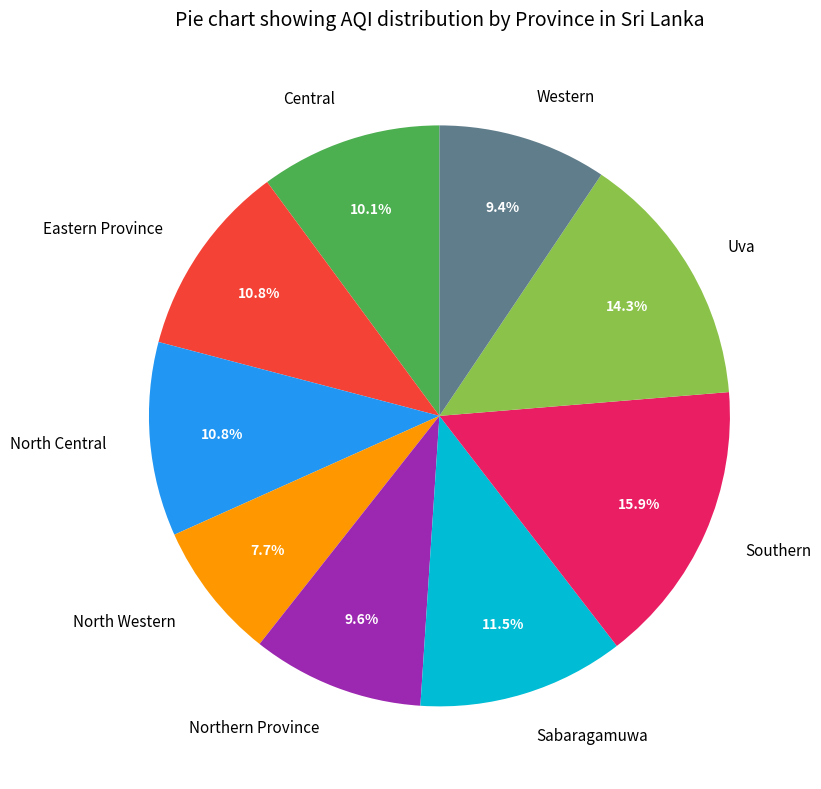

Count the number of slices in the pie.

9